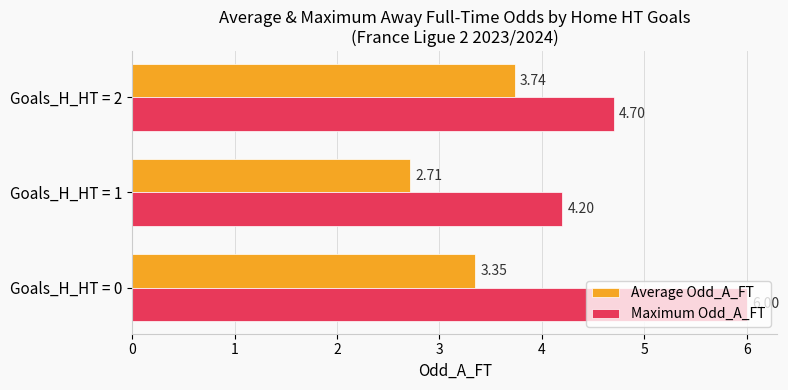

Between Goals_H_HT = 1 and Goals_H_HT = 2, which series saw the biggest shift?

Average Odd_A_FT